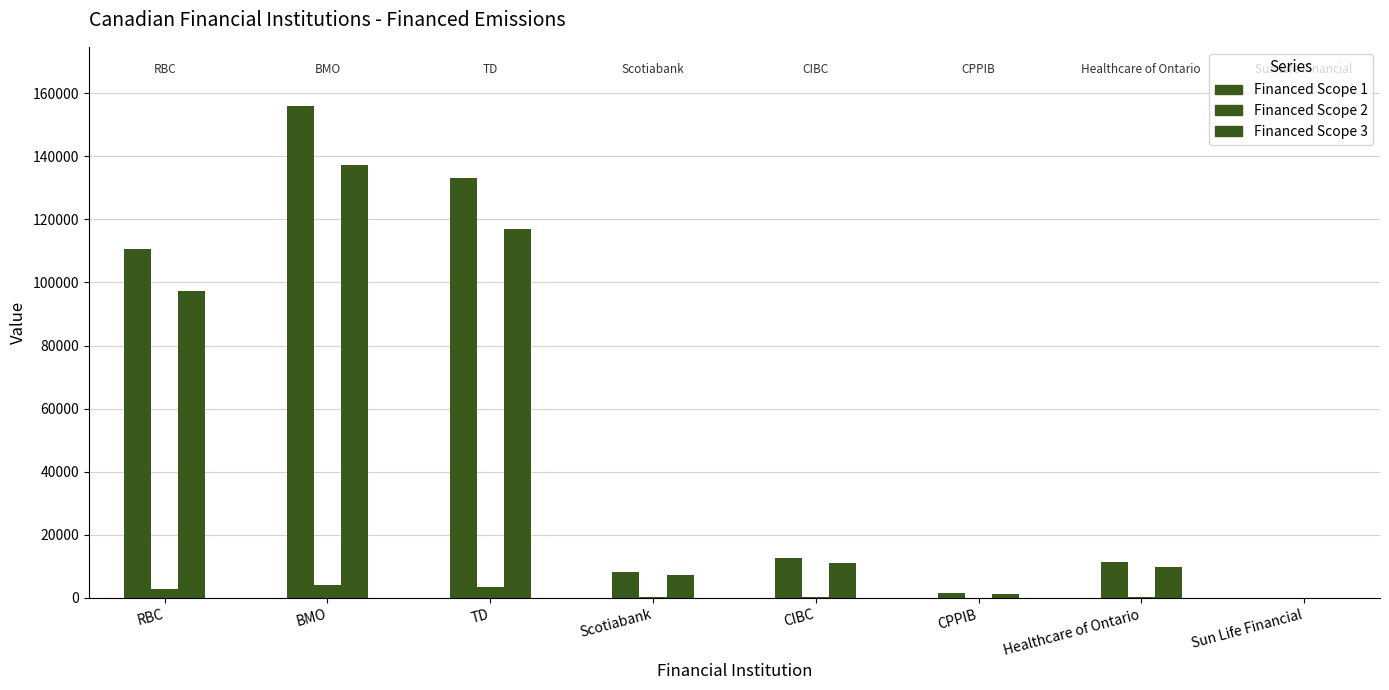

How many series are shown in this chart?

3